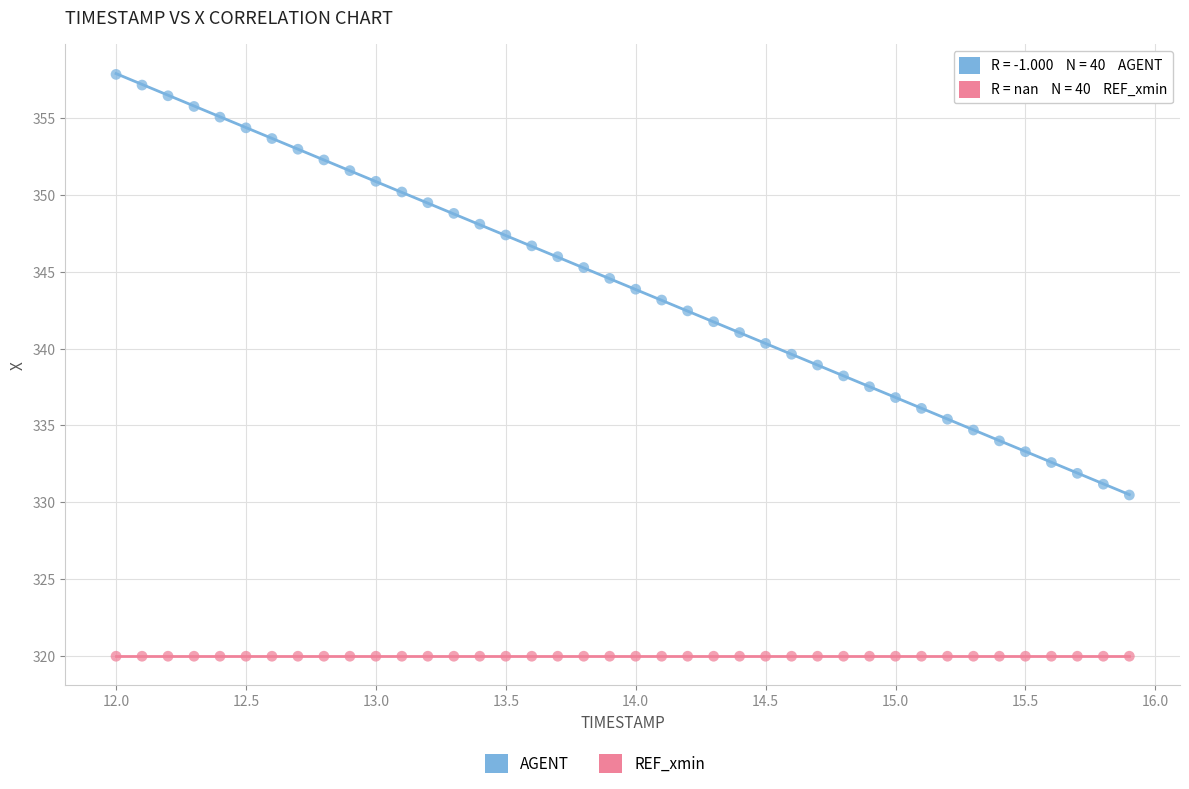

Which series contains the lowest Y value?

REF_xmin